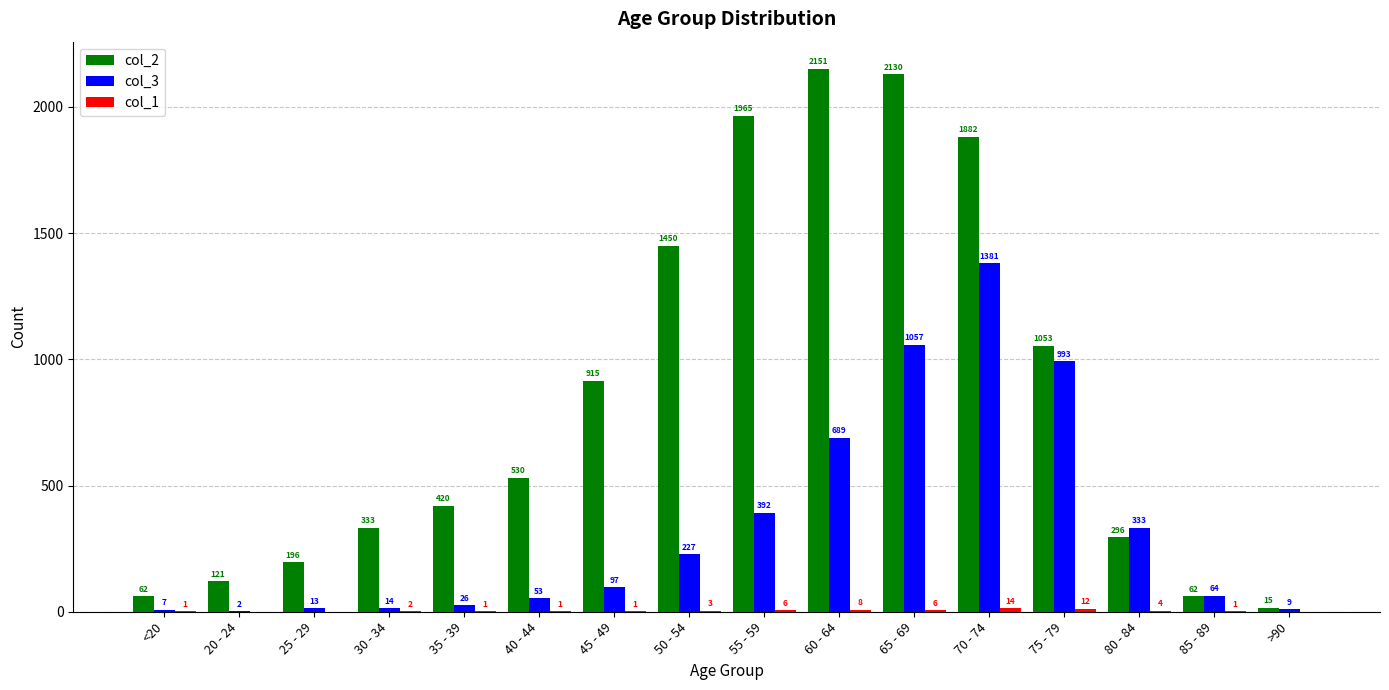

What value does the col_2 series have at 50 - 54?

1450